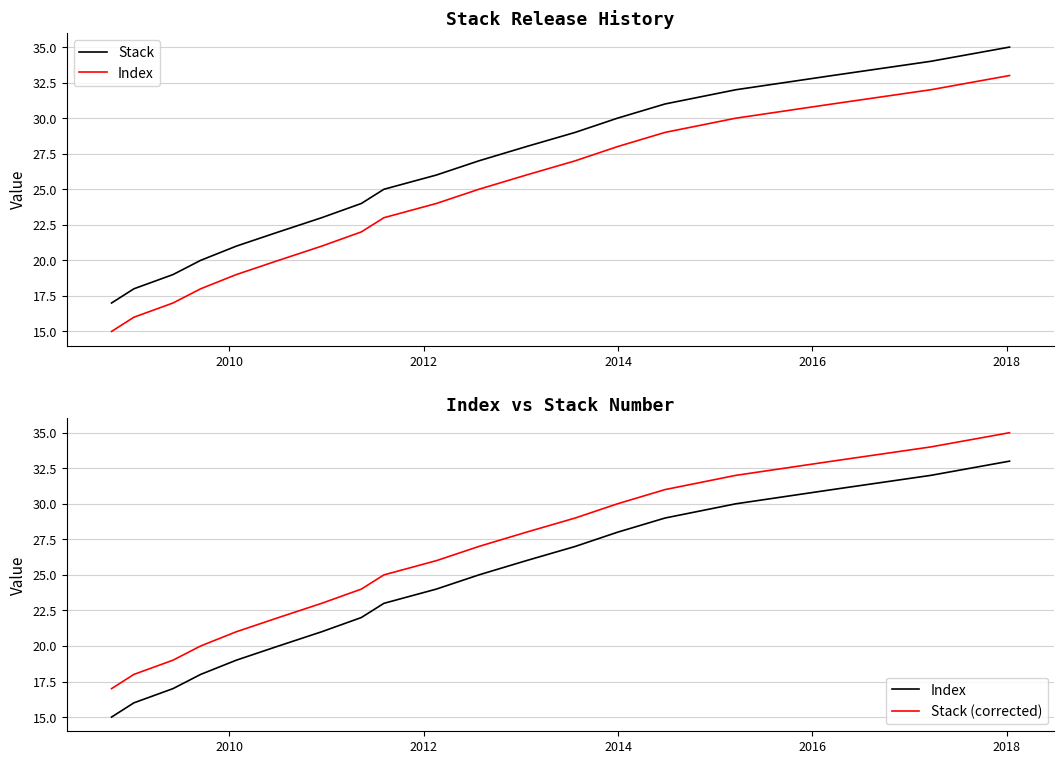

What is the minimum value for Stack?

17